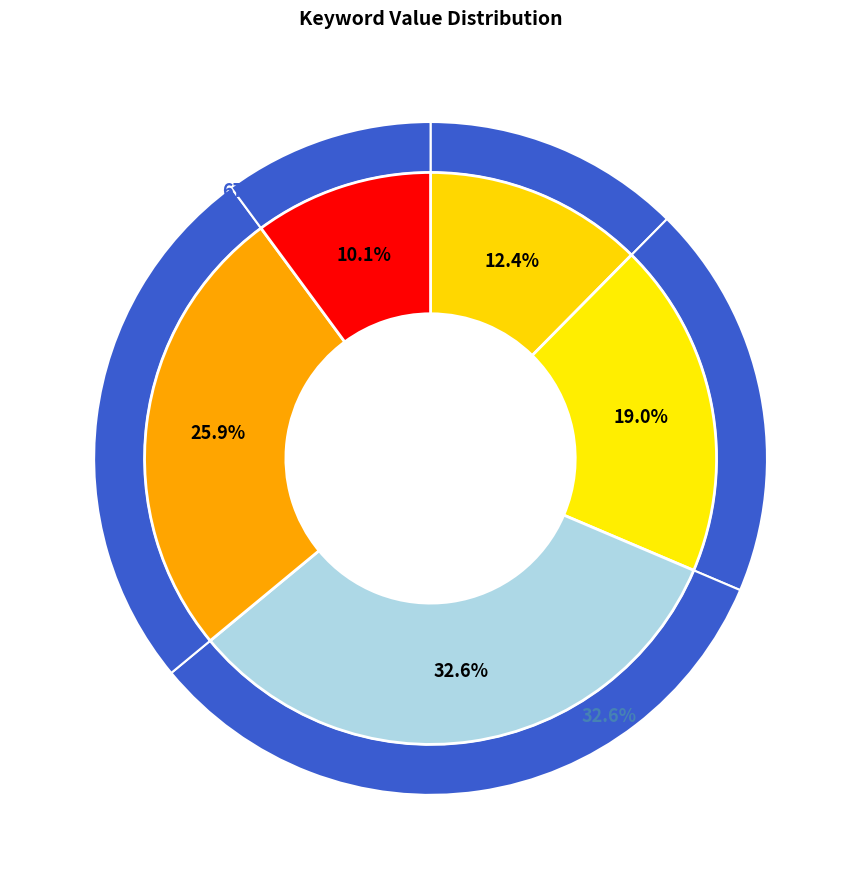

What is the change in value from keyword to value?

+21